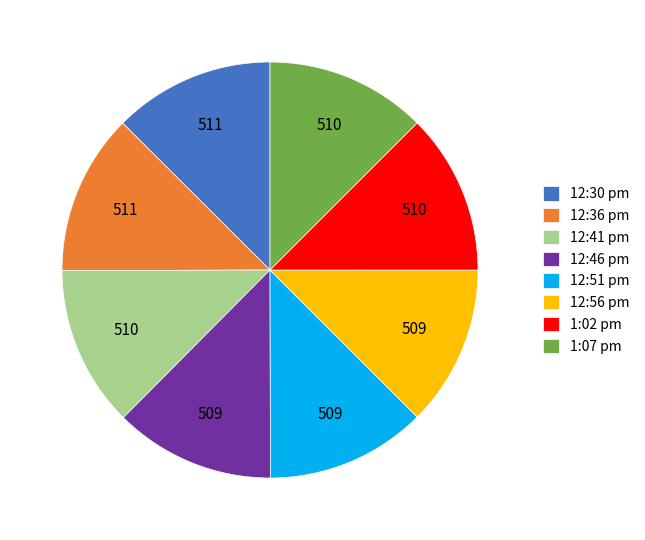

Approximately how many times larger is the value at 1:02 pm compared to 12:46 pm?

1.0